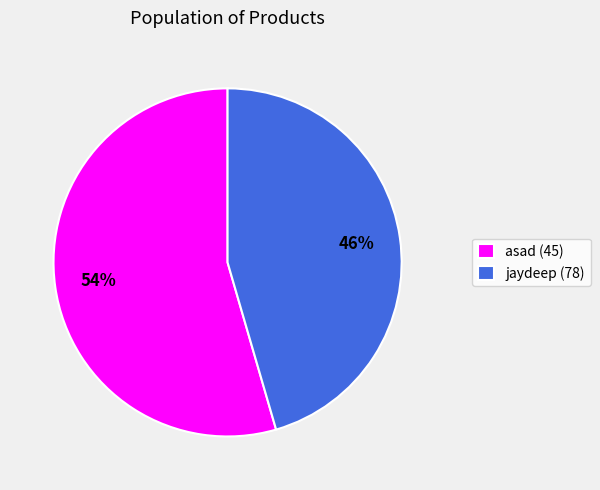

What is the majority slice?

asad (45)